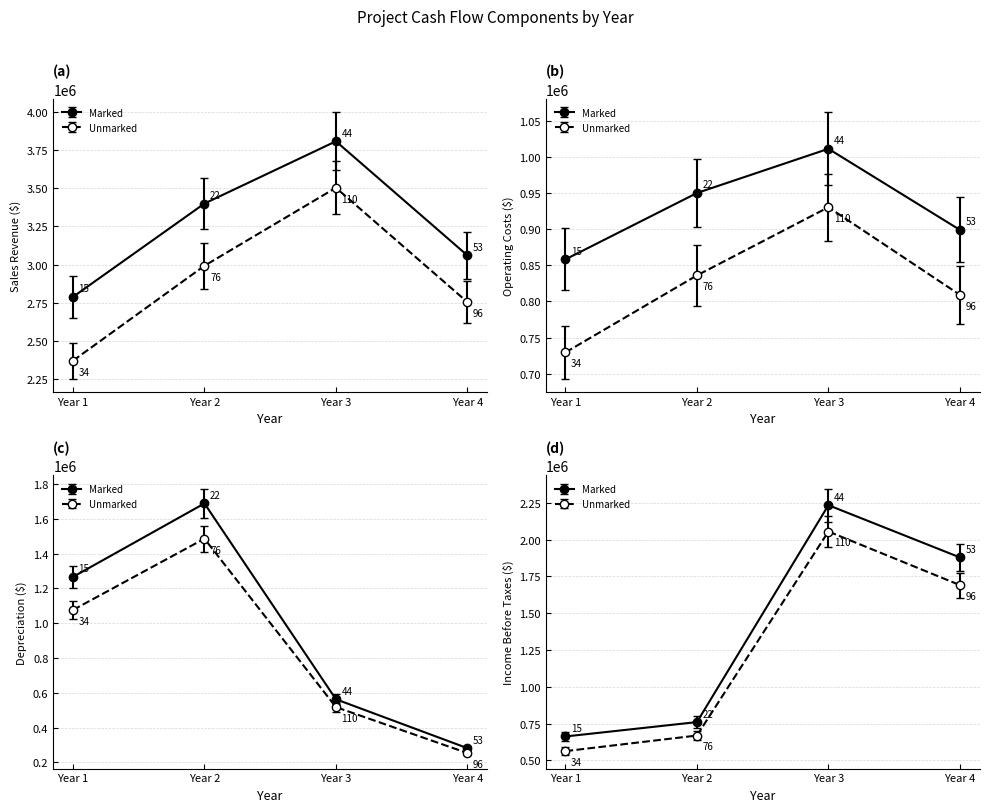

Which series has the widest spread of values?

Income Before Taxes